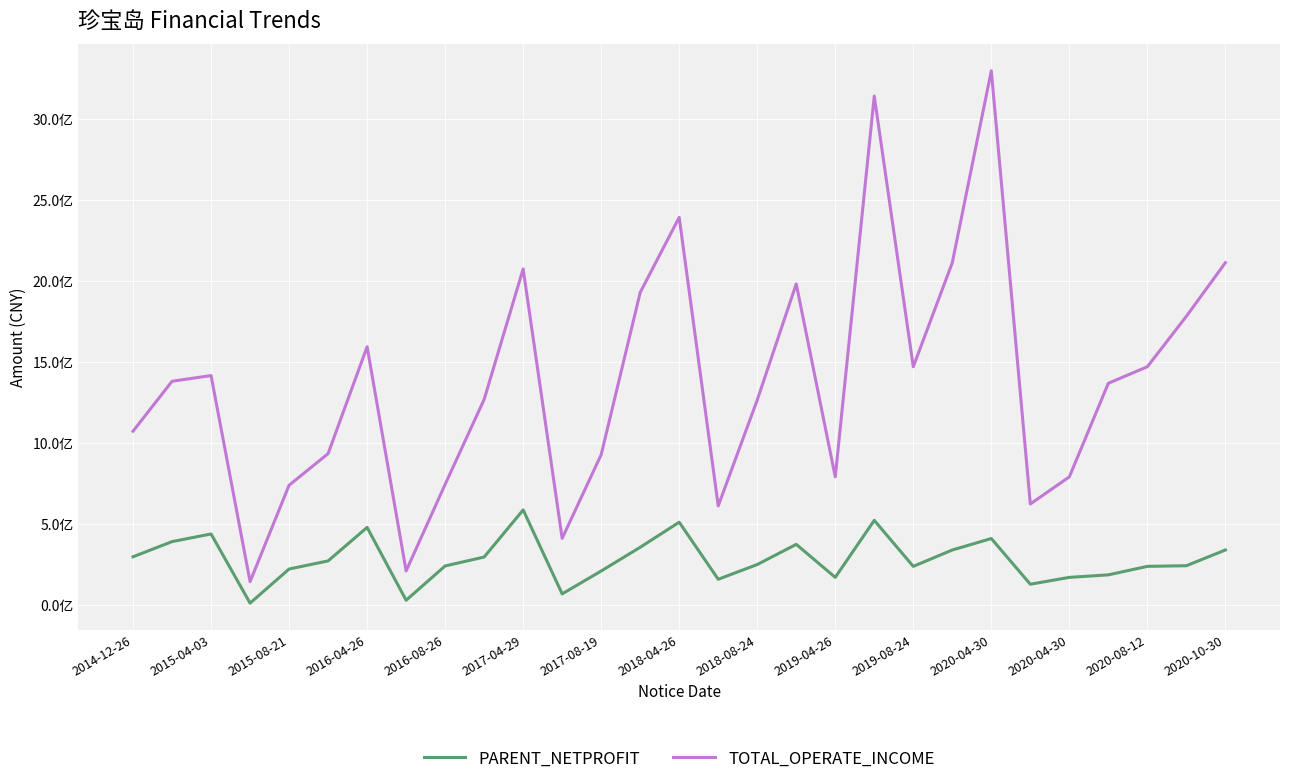

True or false: TOTAL_OPERATE_INCOME and PARENT_NETPROFIT cross at least once.

False